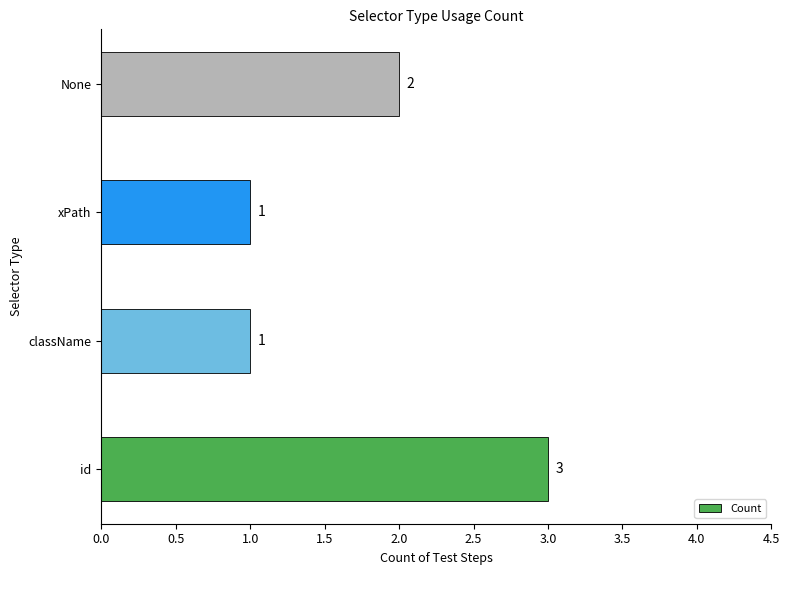

The value at id is 4. True or false?

False